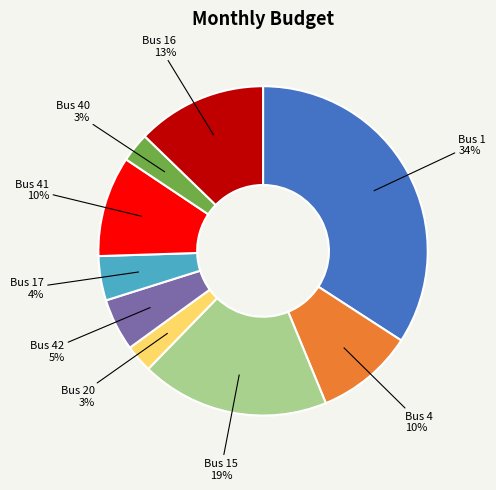

Which slice is the largest?

Bus 1